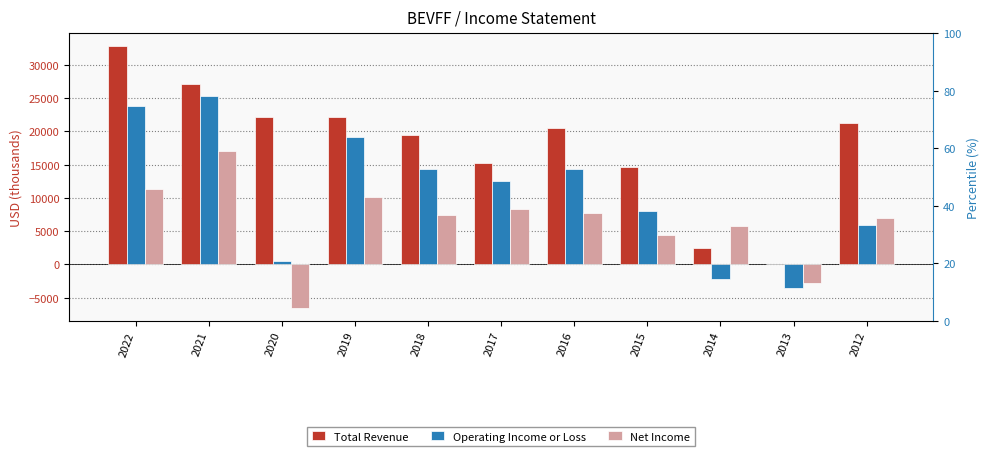

What is the difference between the Net Income values at 2017 and 2022?

2900